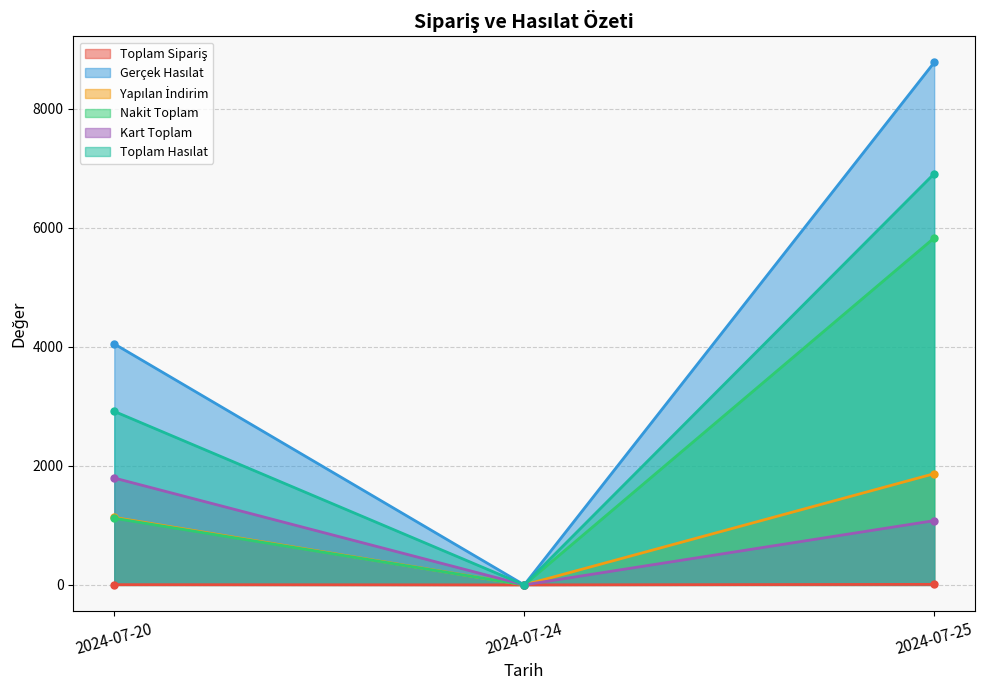

What is the total value across all series at 2024-07-25?

24480